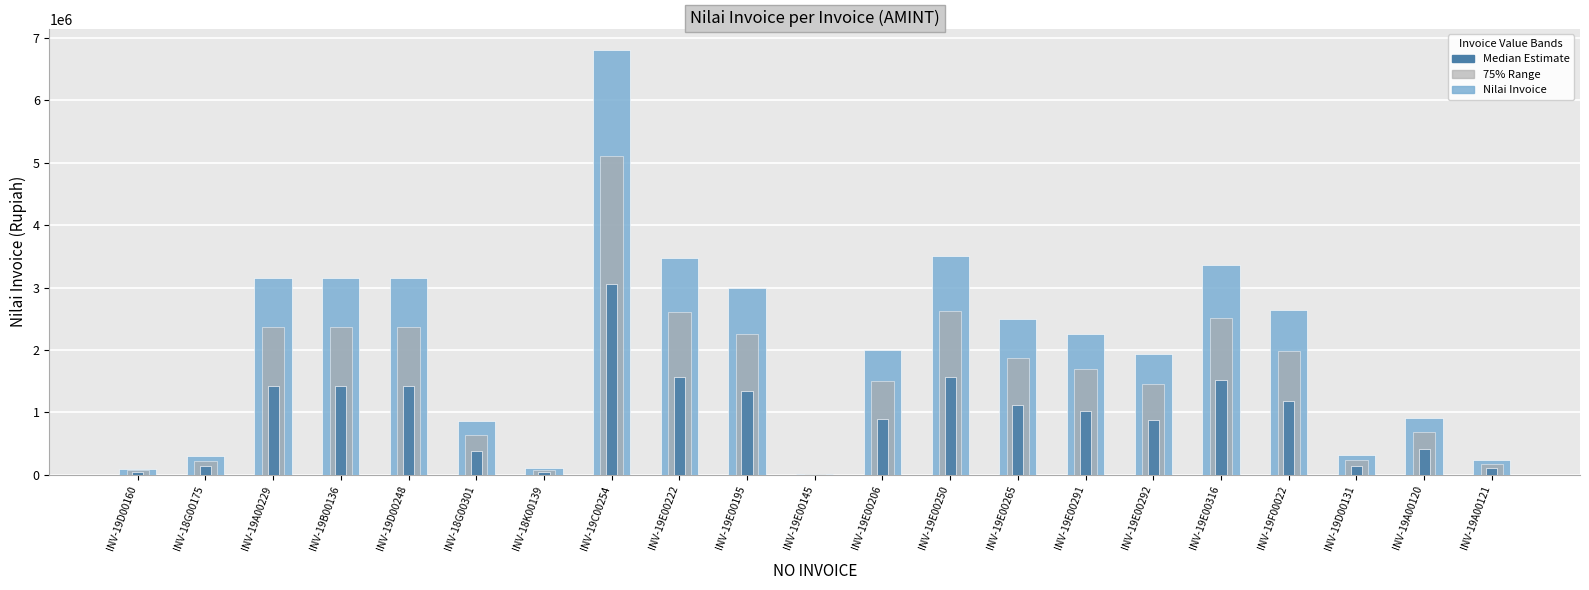

Which category has the lowest value across all series?

INV-19E00145